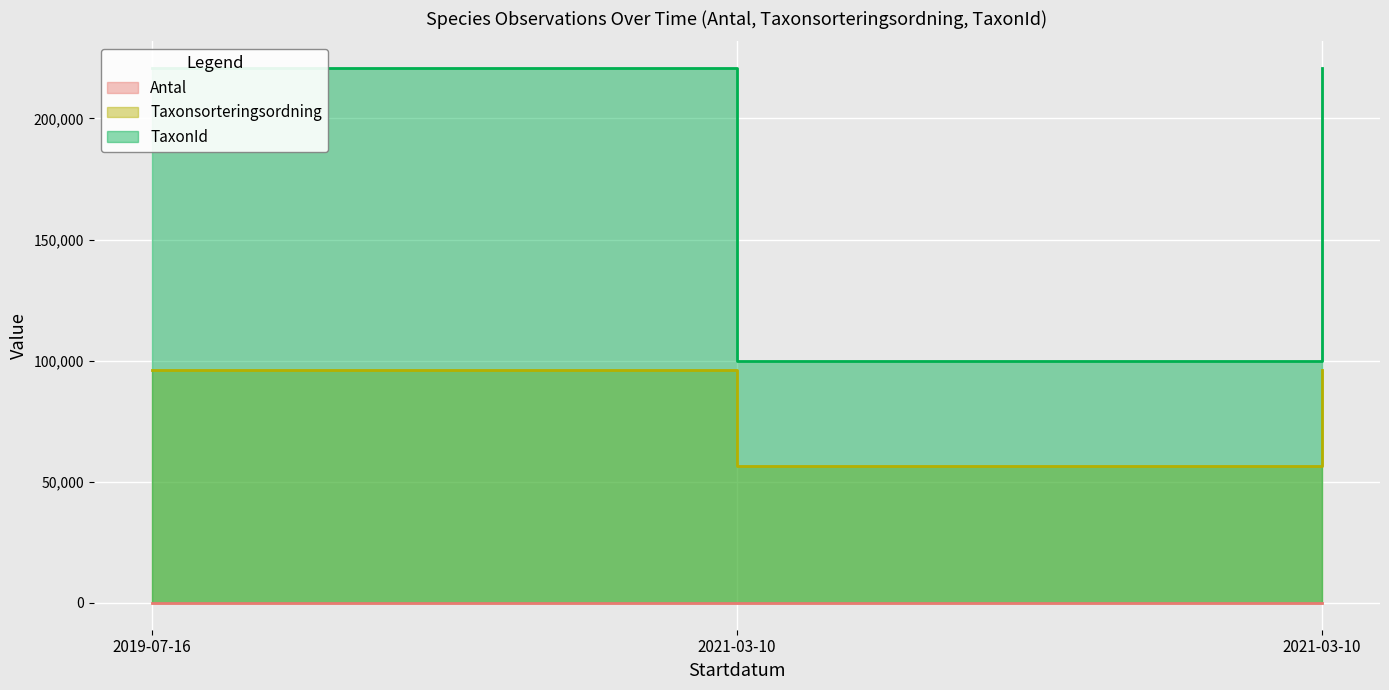

What is the difference between the maximum and minimum values in the TaxonId series?

120738